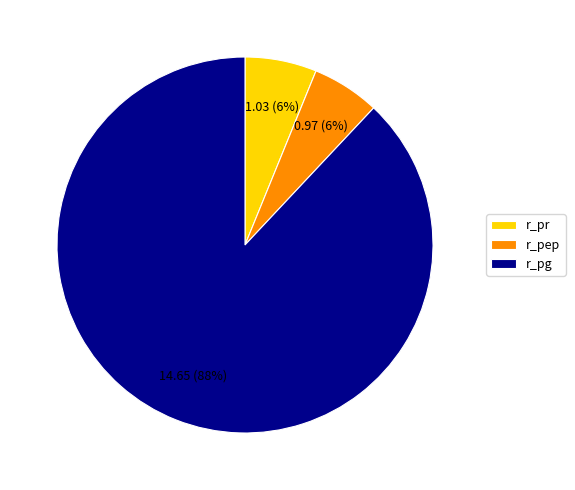

To the nearest percent, what is the average slice percentage?

33%